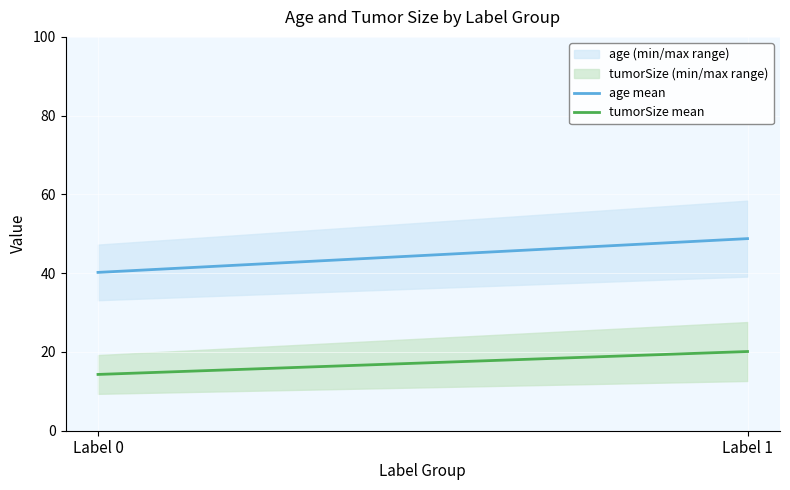

How many series are shown in this chart?

2